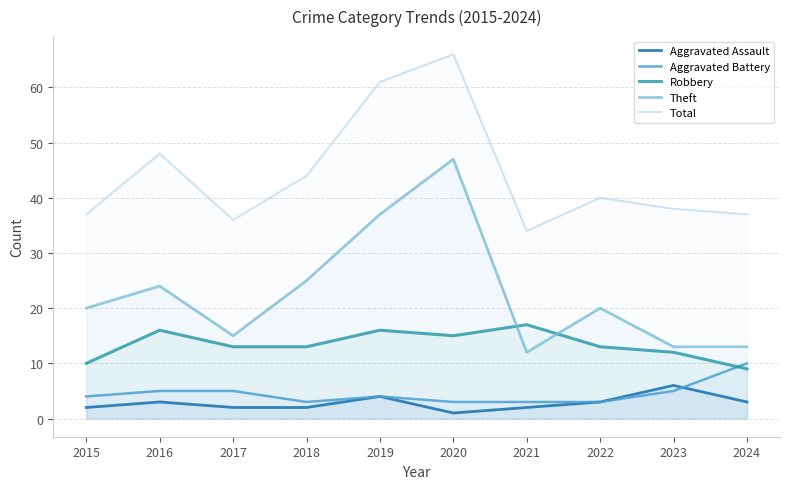

Which has a higher value, 2017 or 2023?

2023